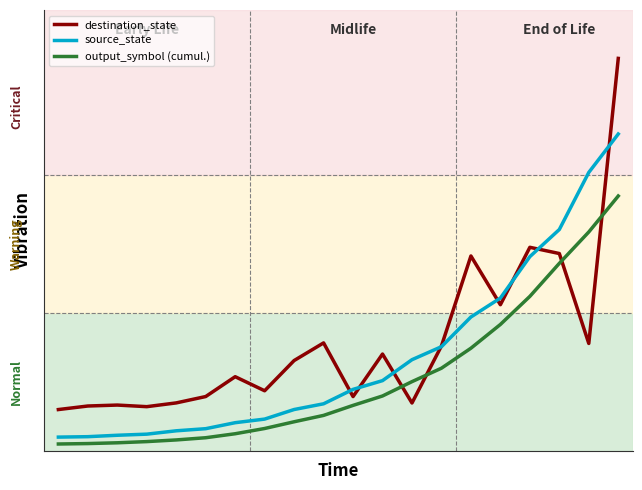

Which series has the largest range (max minus min)?

destination_state